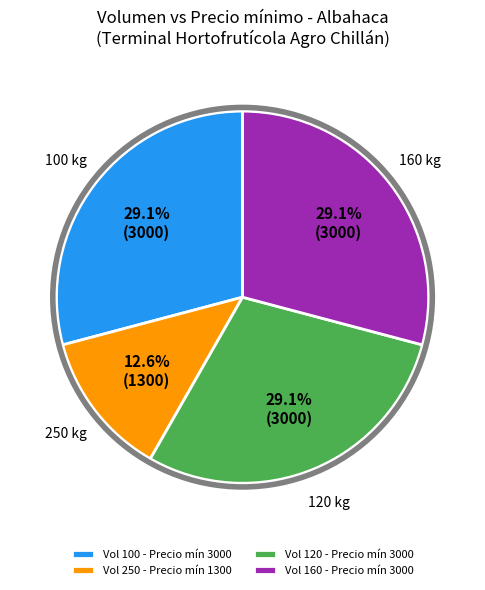

Which has a higher value, Vol 250 - Precio mín 1300 or Vol 160 - Precio mín 3000?

Vol 160 - Precio mín 3000